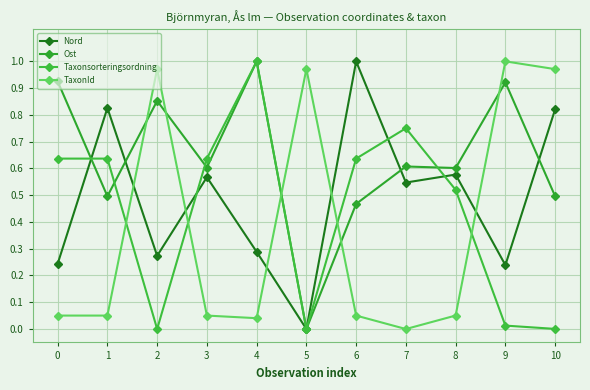

List the series in order of their peak value, highest first.

Nord, Ost, Taxonsorteringsordning, TaxonId